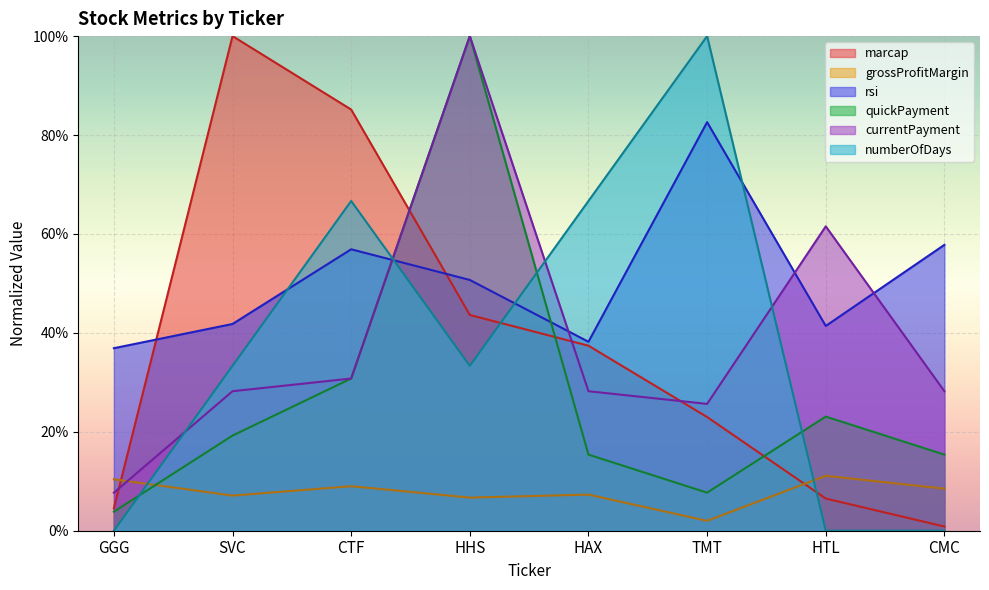

Which series has the largest total across all categories?

rsi